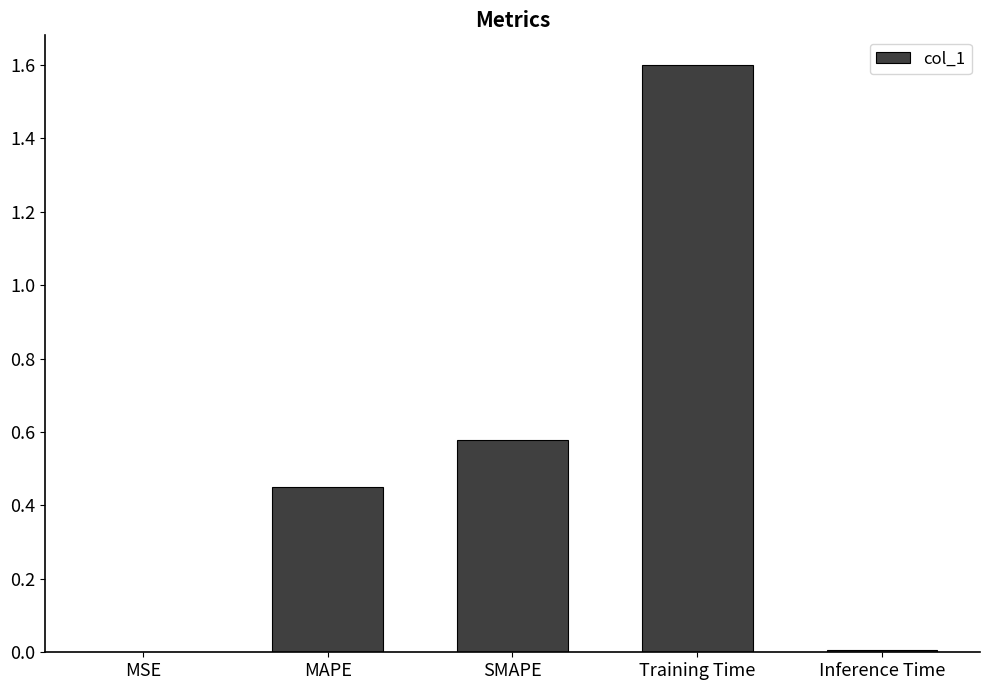

Are the bars horizontal?

No